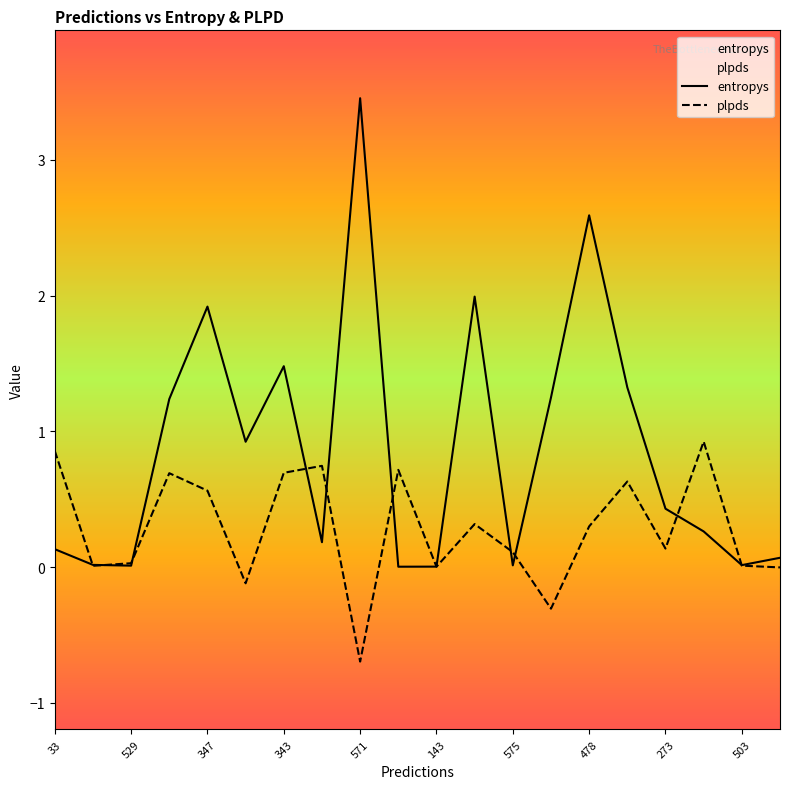

Which series has the widest spread of values?

entropys